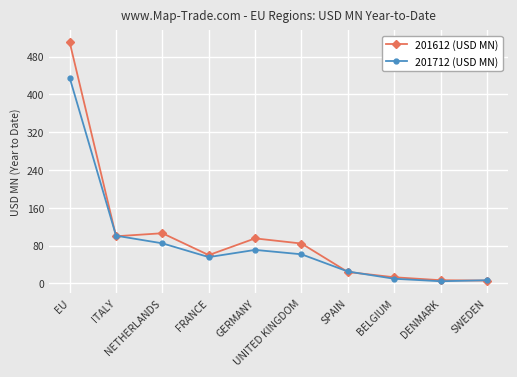

What is the lowest value of the 201712 (USD MN) series?

4.3